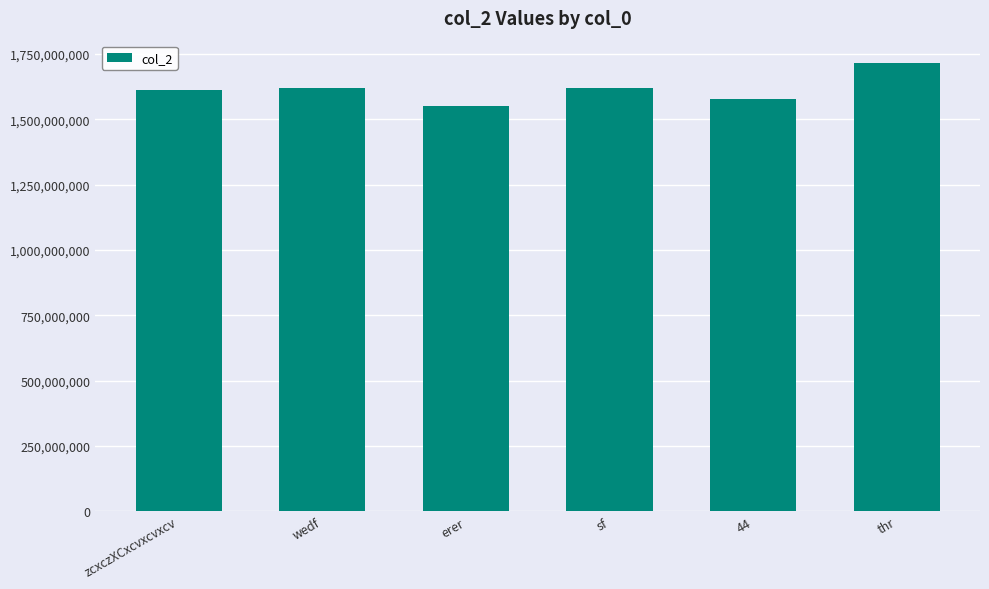

What is the value of the 2nd bar from the left?

1620334800